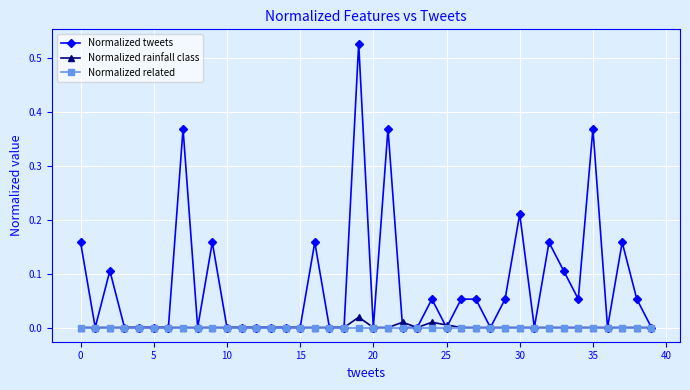

Which series has the largest total across all categories?

Normalized tweets